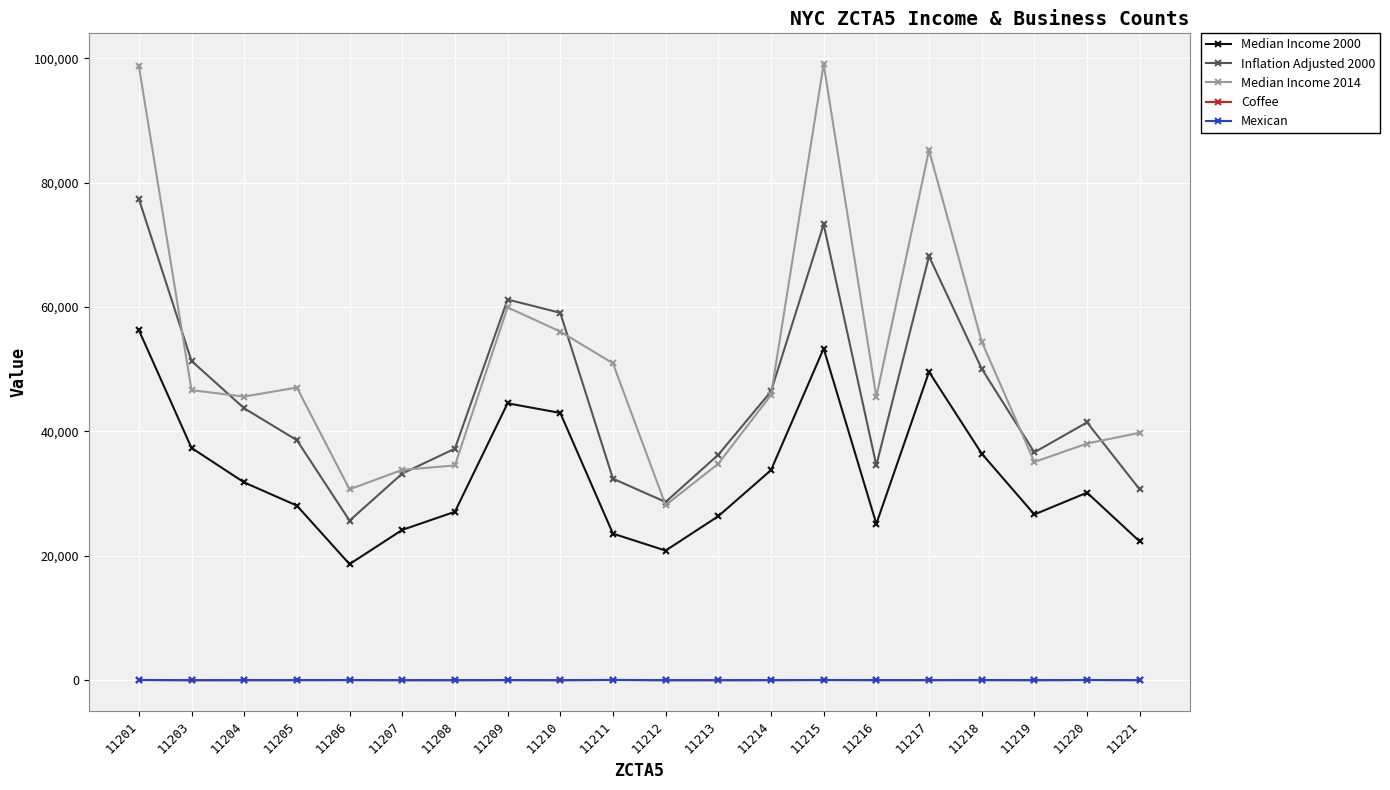

What is the spread (max minus min) of values at 11204?

45587.0